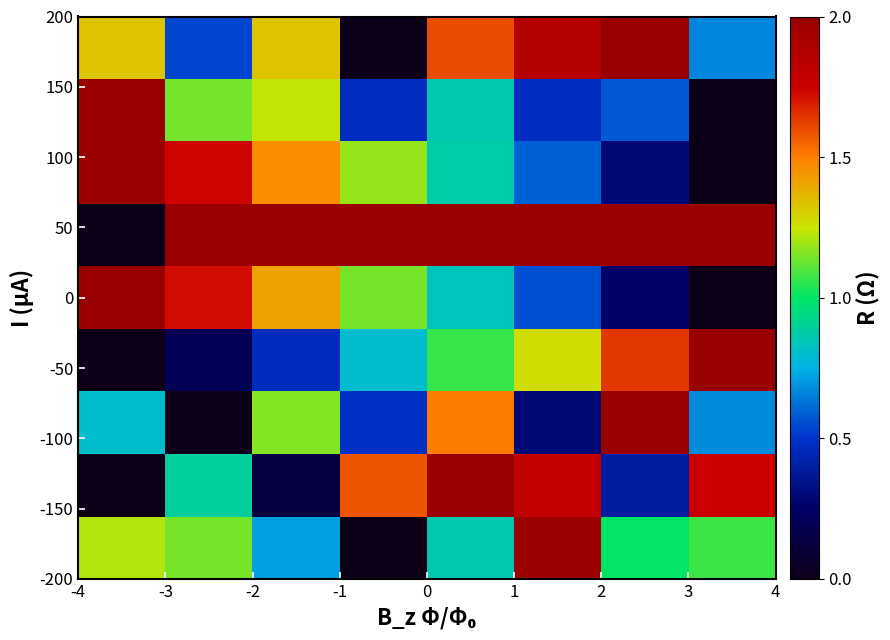

Which series has the widest spread of values?

row_0